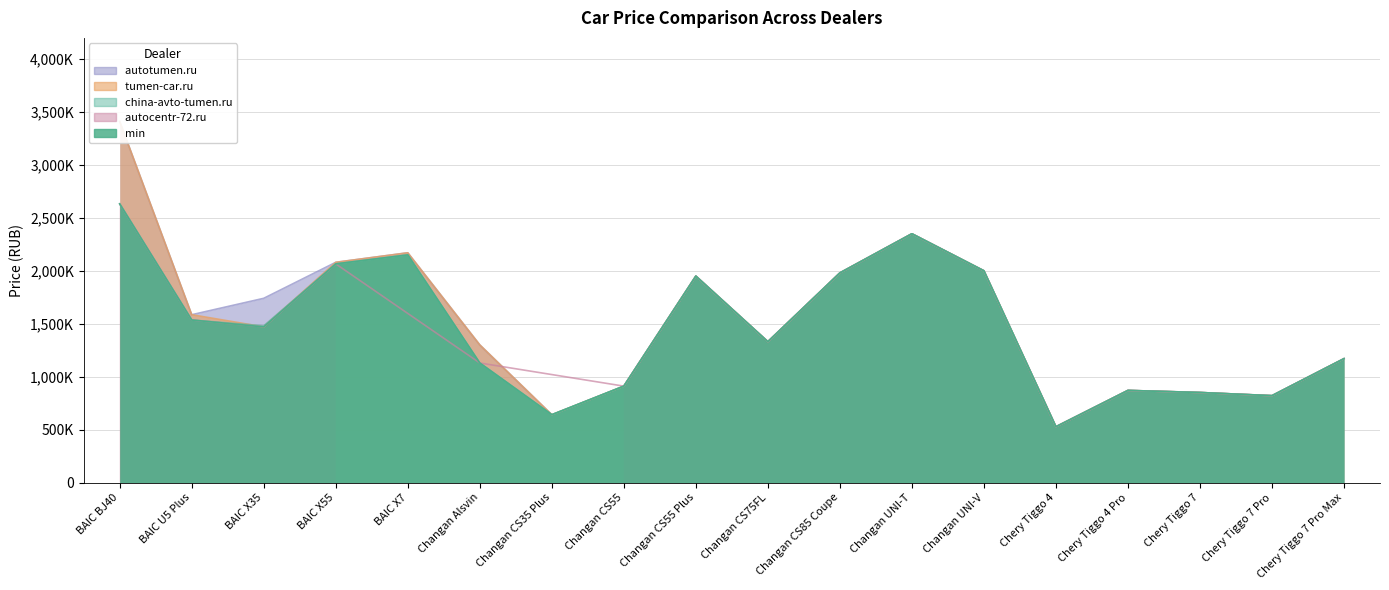

Which series has the largest total across all categories?

autotumen.ru_price